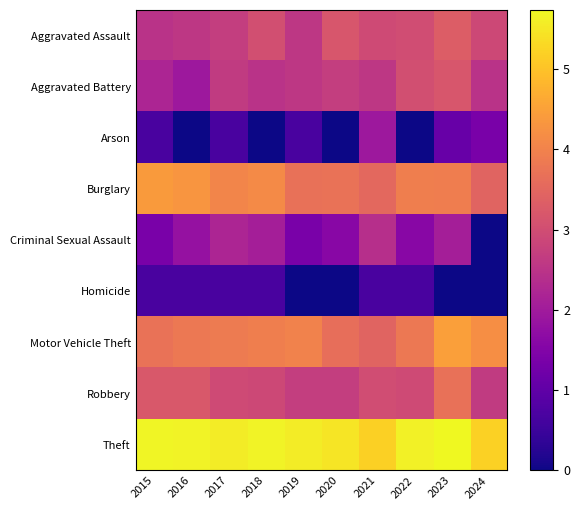

Which series changed the most between 2021 and 2023?

Motor Vehicle Theft